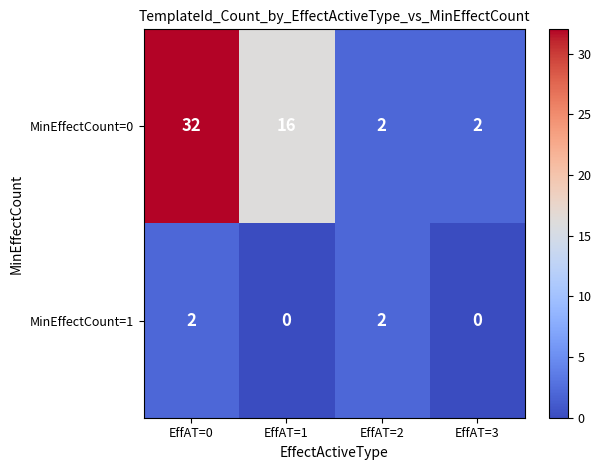

Is it true that MinEffectCount=1 equals -1 at EffAT=3?

False